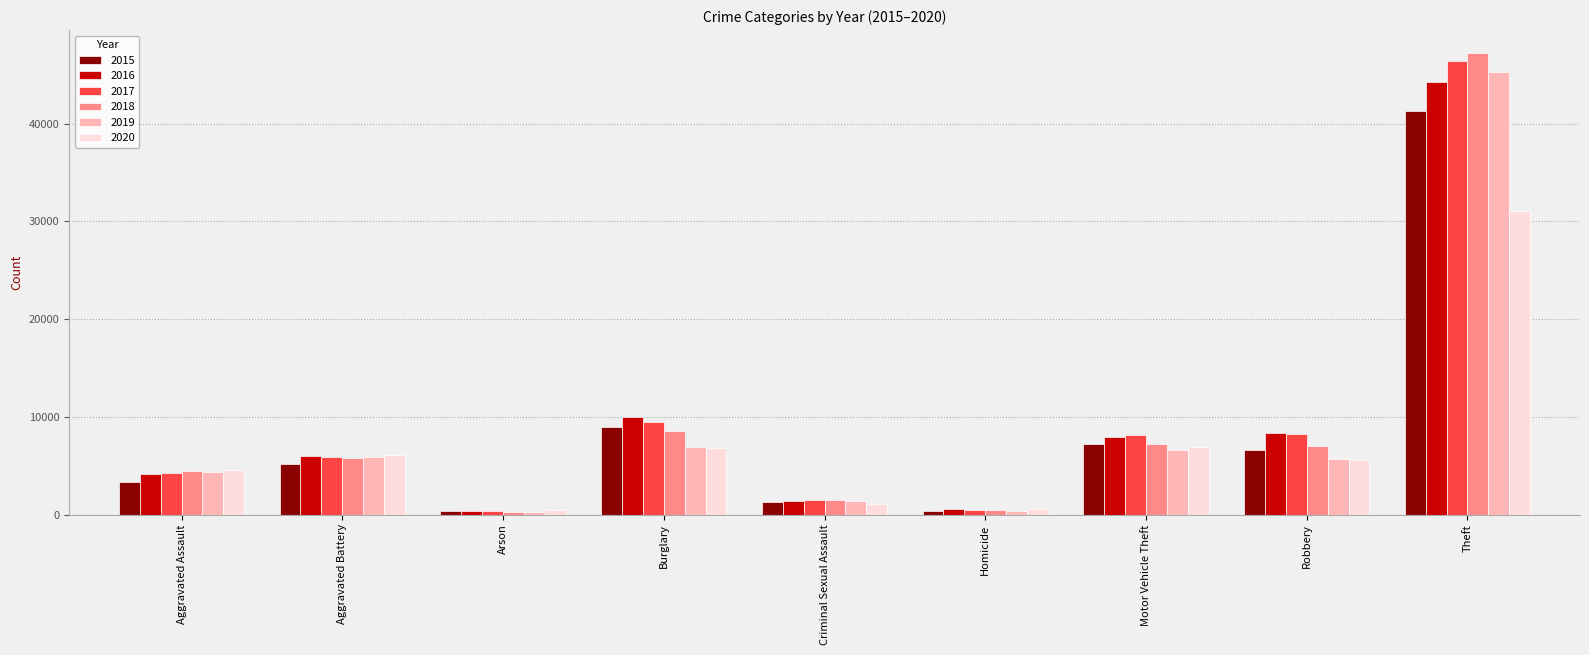

What is the difference between the highest and lowest values at Aggravated Assault?

1270